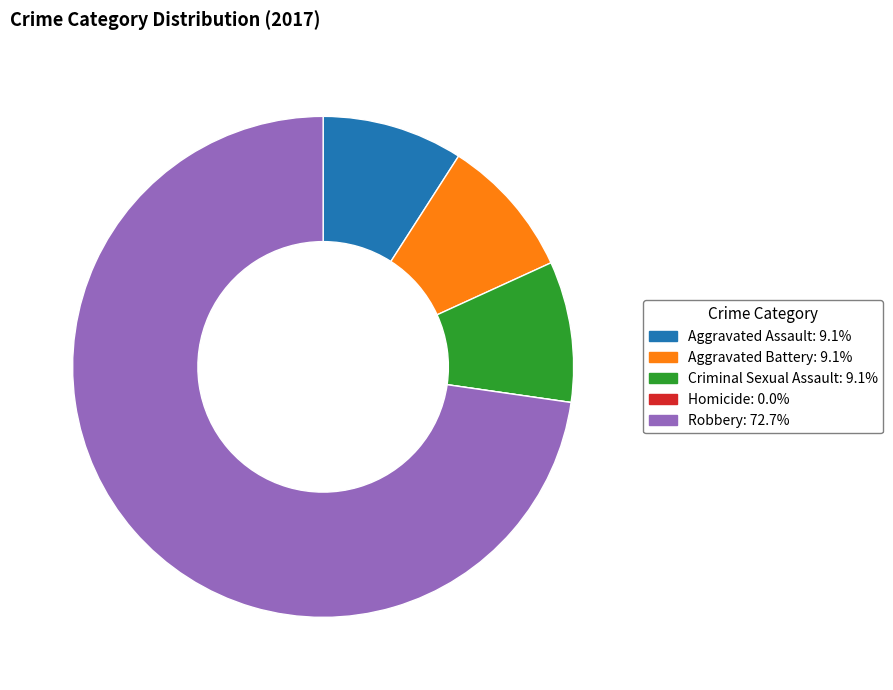

What is the ratio of the value at Criminal Sexual Assault to the value at Aggravated Battery?

1.0